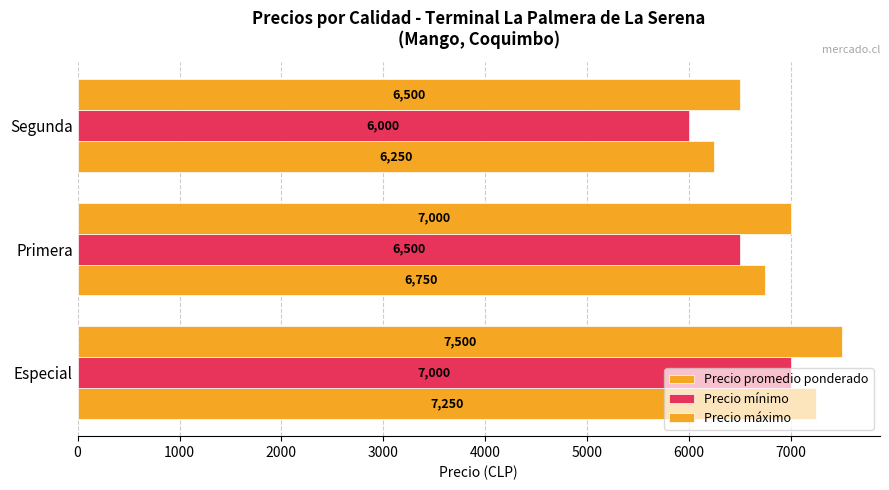

How many categories are shown in the chart?

3